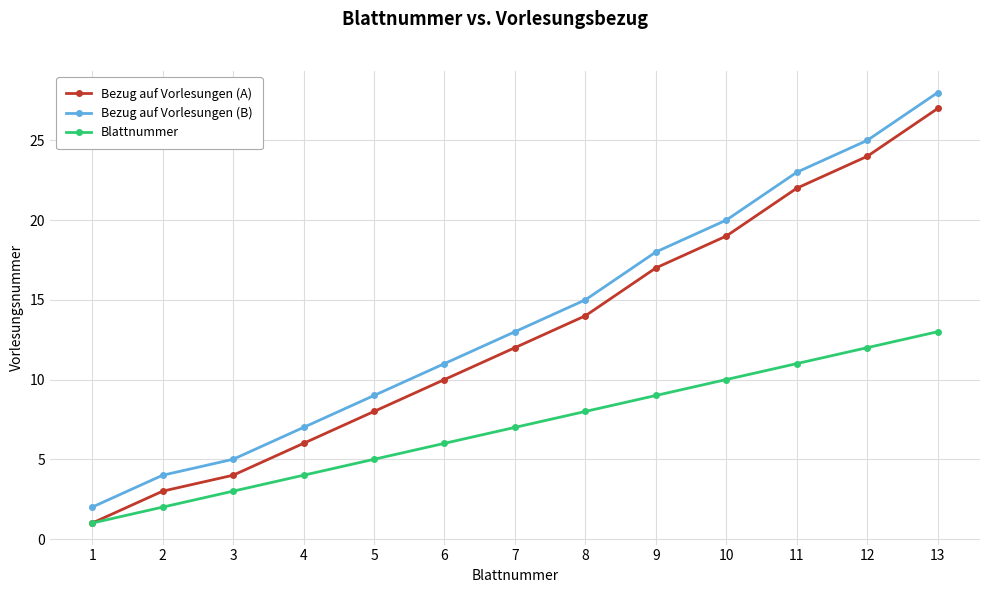

How many lines are shown in the chart?

3